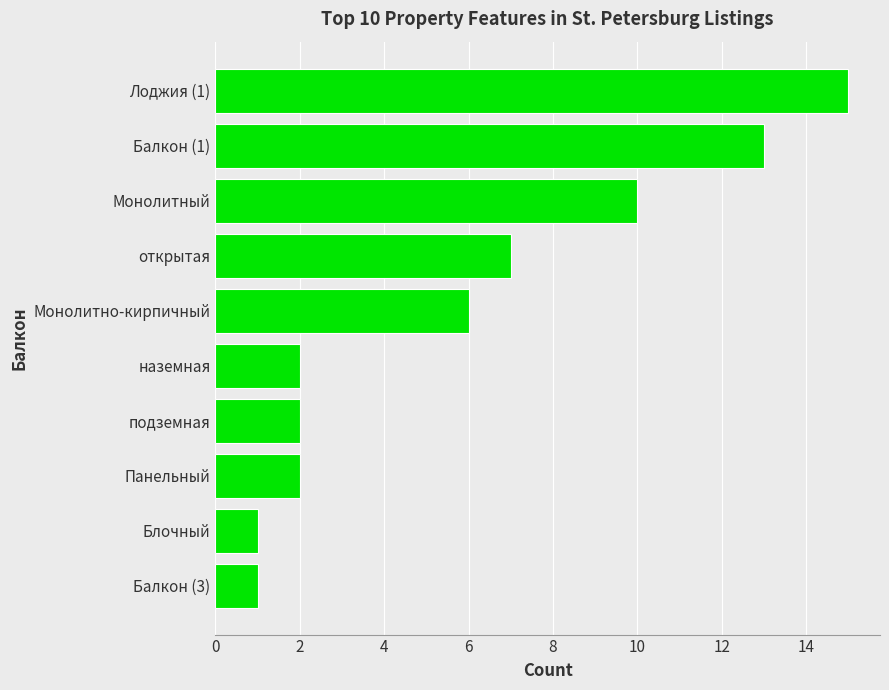

Are the bars horizontal?

Yes